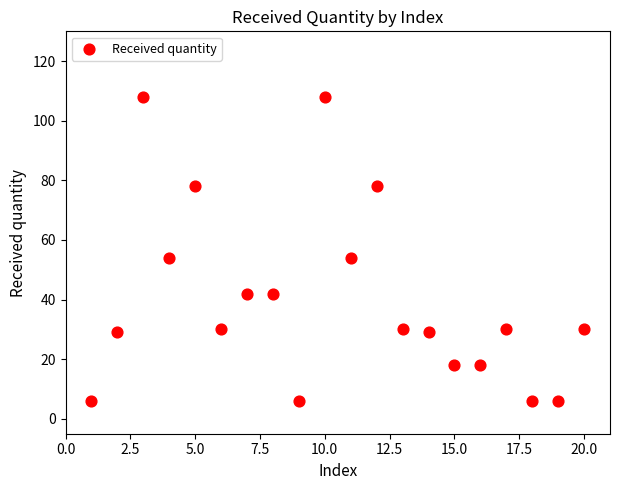

What is the range of X values (max minus min)?

19